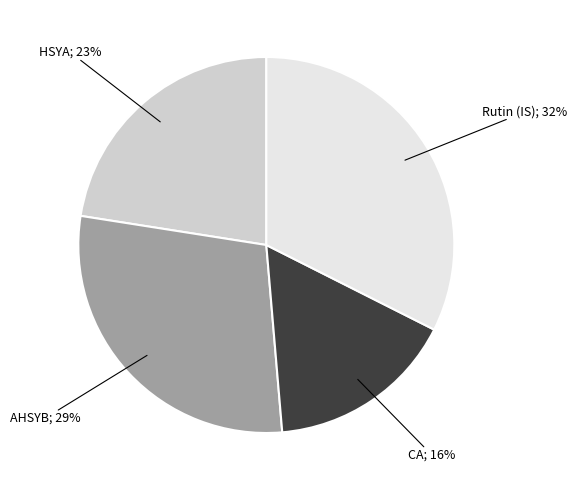

To the nearest percent, what is the average slice percentage?

25%